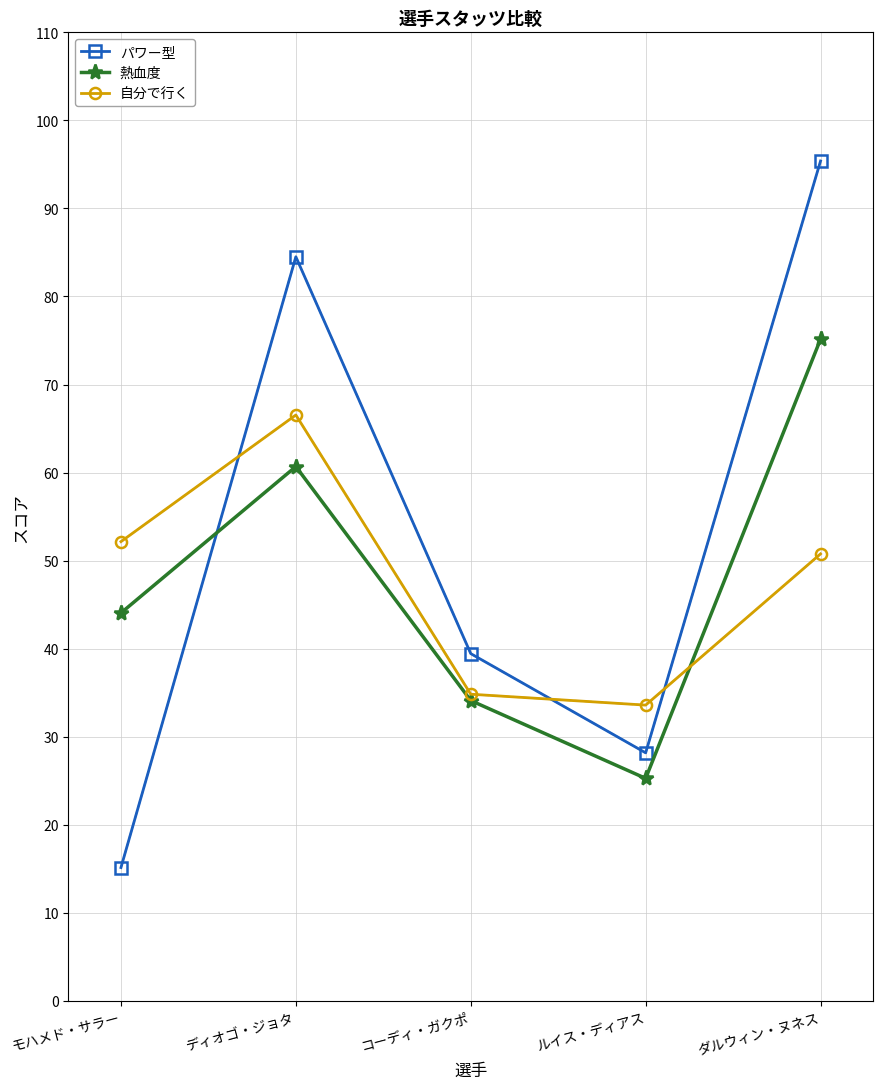

True or false: 自分で行く and 熱血度 cross at least once.

True